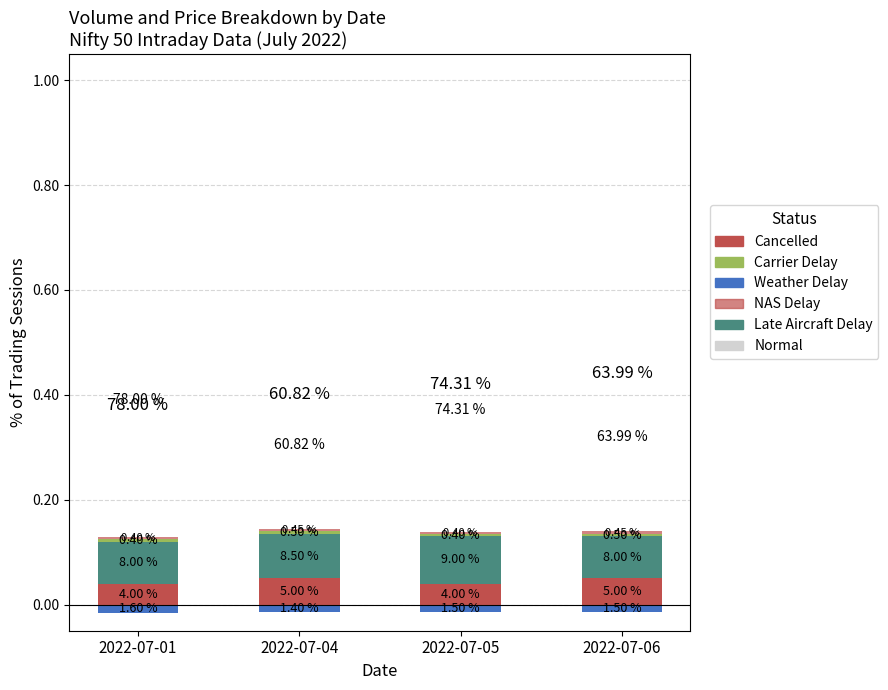

What is the total value across all series at 2022-07-05?

0.9